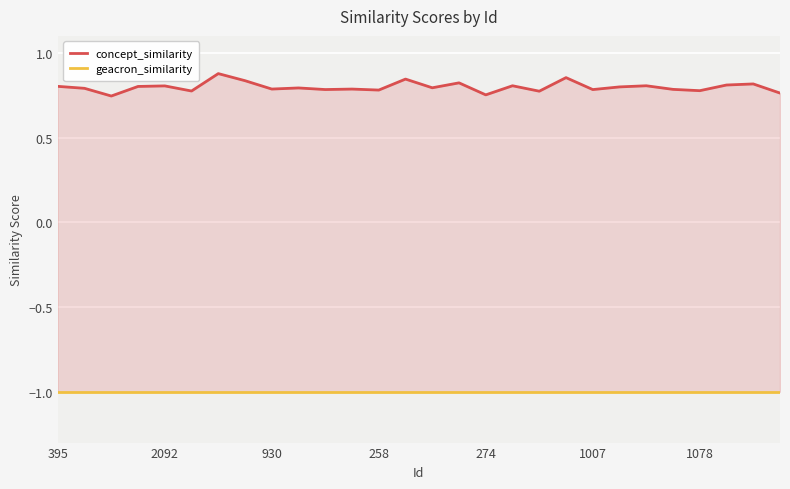

What is the spread (max minus min) of values at 1007?

1.8